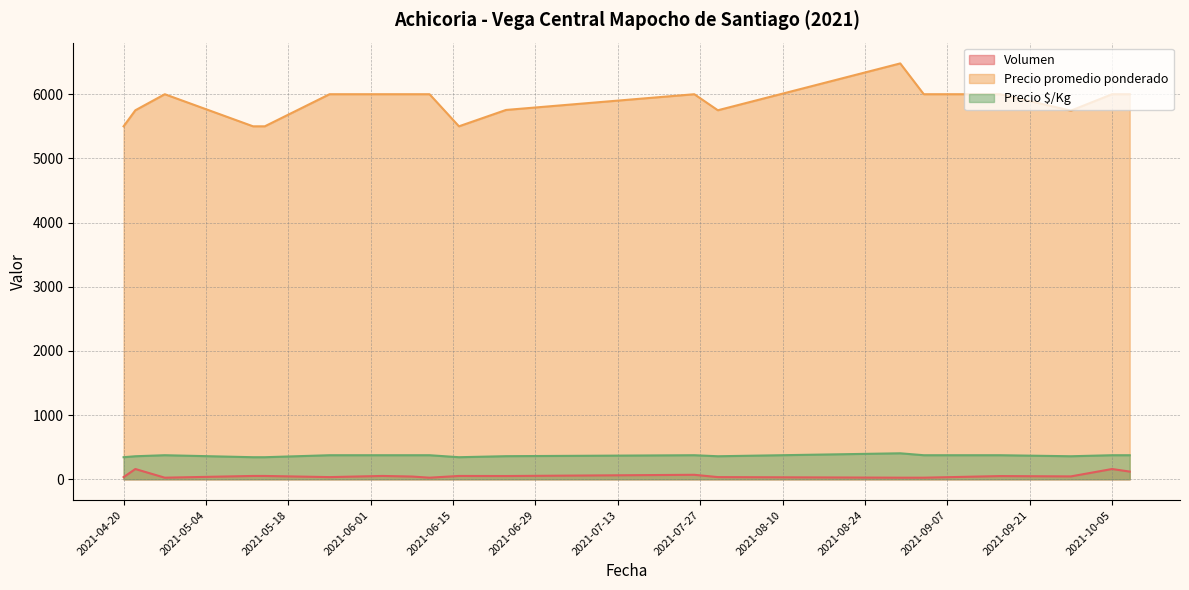

Reading right to left, what are all the values shown in this chart?

Volumen: 120	160	45	50	25	25	34	70	51	52	25	43	52	34	52	52	25	160	34
Precio promedio ponderado: 6000	6000	5744	6000	6000	6480	5750	6000	5755	5500	6000	6000	6000	6000	5500	5500	6000	5750	5500
Precio $/Kg: 375	375	359	375	375	405	359	375	360	344	375	375	375	375	344	344	375	359	344